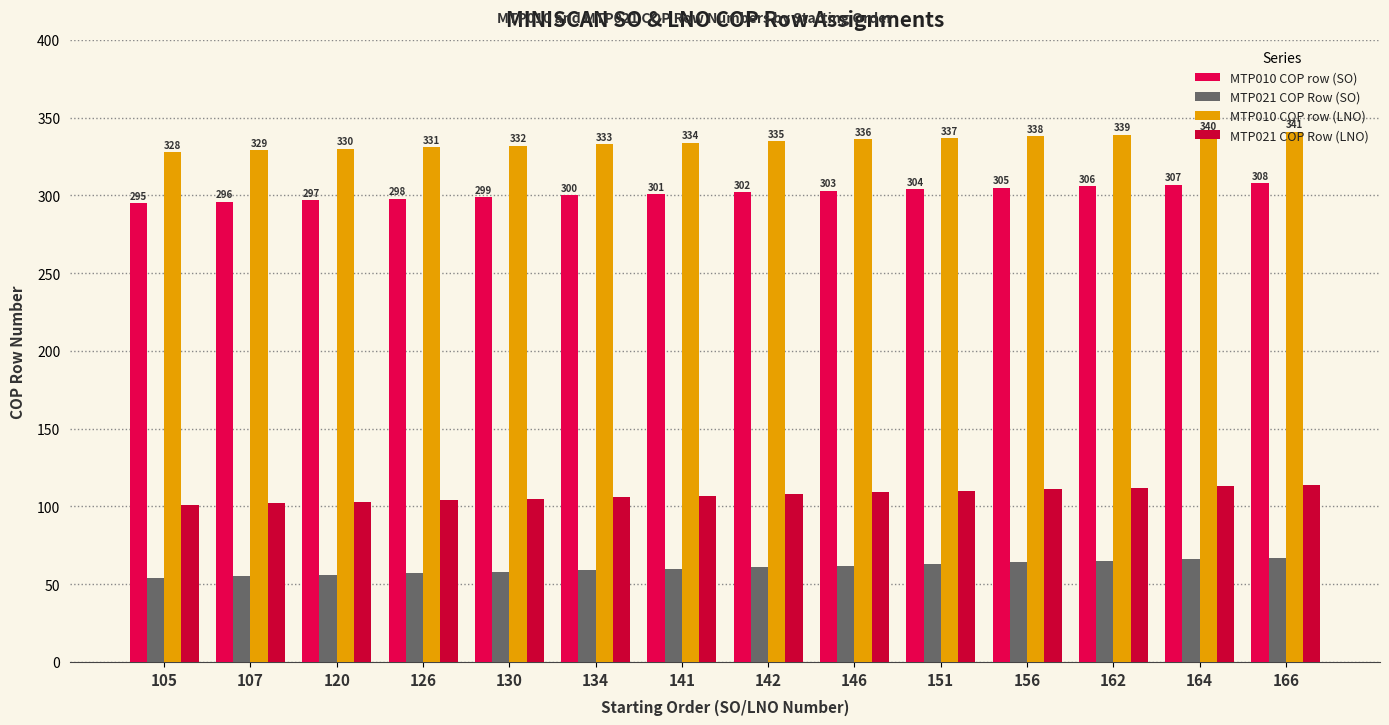

What are all the series names shown in the legend?

MTP010 COP row (SO), MTP021 COP Row (SO), MTP010 COP row (LNO), MTP021 COP Row (LNO)